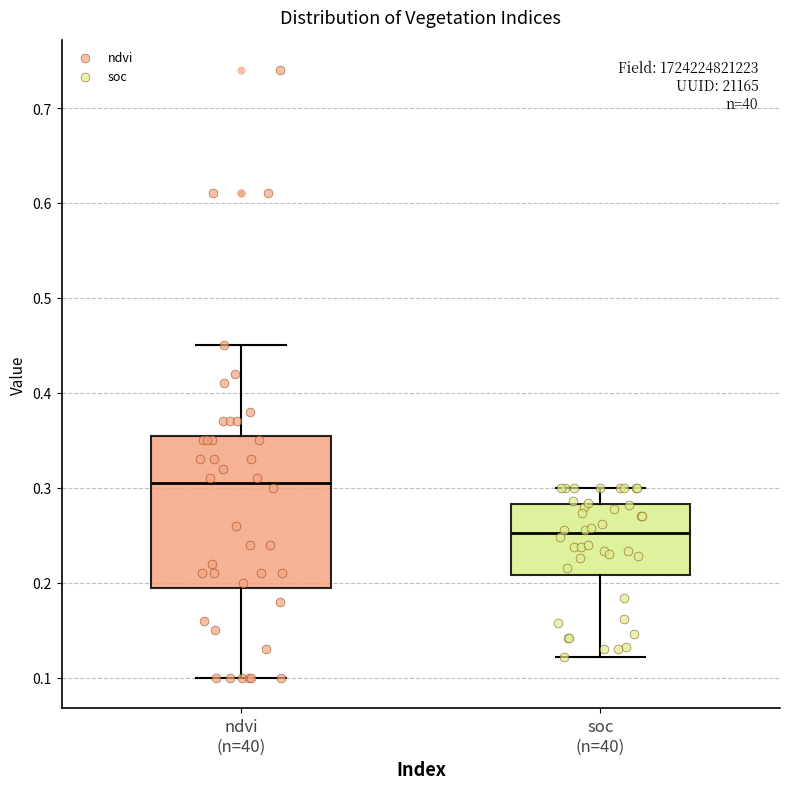

Reading left to right, read every box against the y-axis: the position of its median line, the range the box covers, and the ends of its whiskers. The values are not printed on the chart, so give them approximately, as read against the axis.

ndvi (n=40): median 0.31, box 0.20 to 0.36, whiskers 0.10 to 0.45
soc (n=40): median 0.25, box 0.21 to 0.28, whiskers 0.12 to 0.30